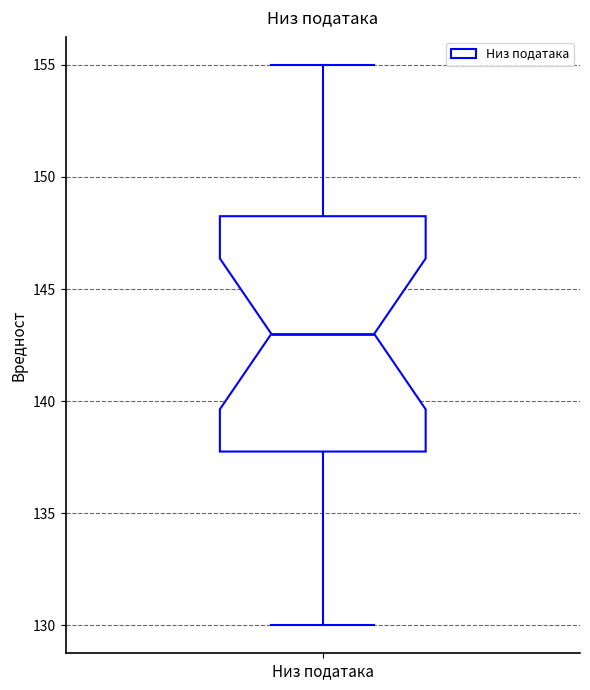

Where is the upper edge of the box for Низ података on the y-axis? The values are not printed on the chart, so give them approximately, as read against the axis.

148.5